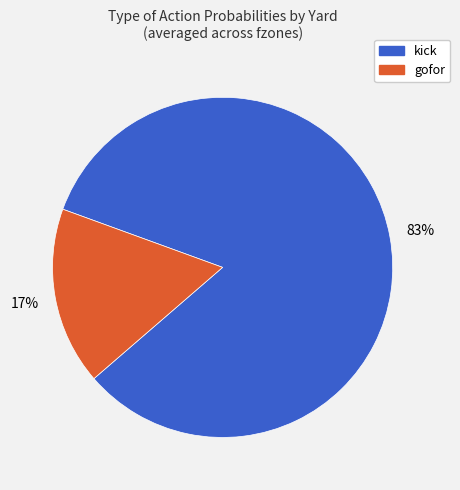

How many segments does this pie chart have?

2